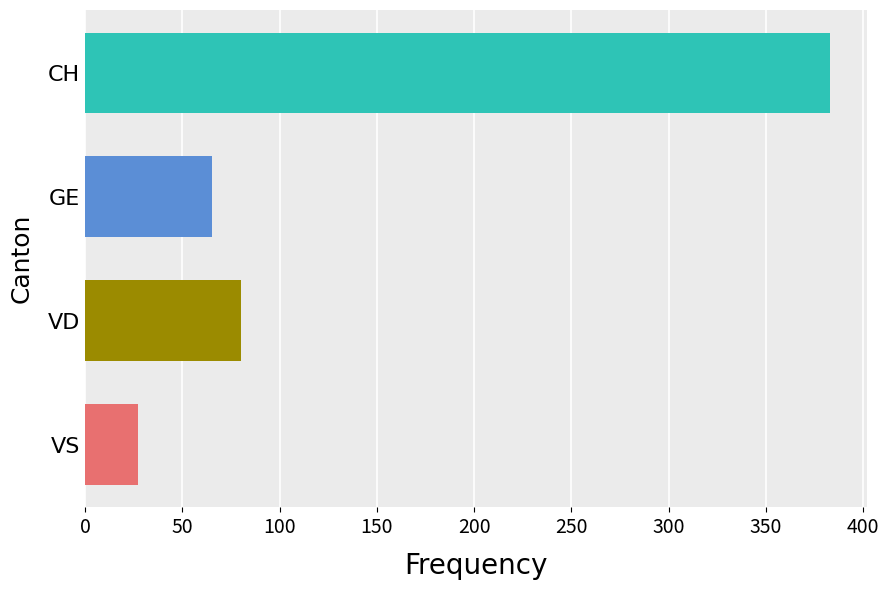

What is the minimum value shown in the chart?

27